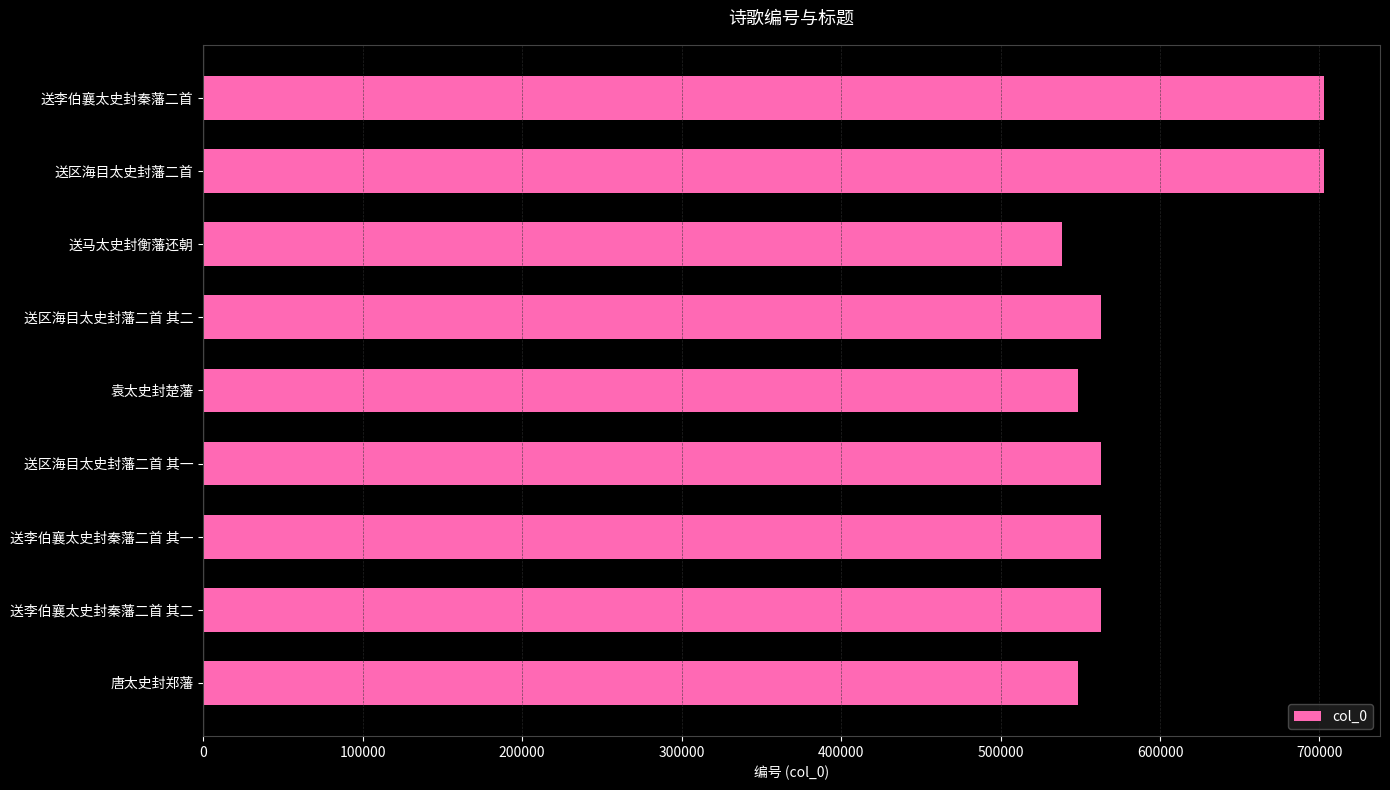

The value at 送区海目太史封藩二首 其一 is 944838. True or false?

False